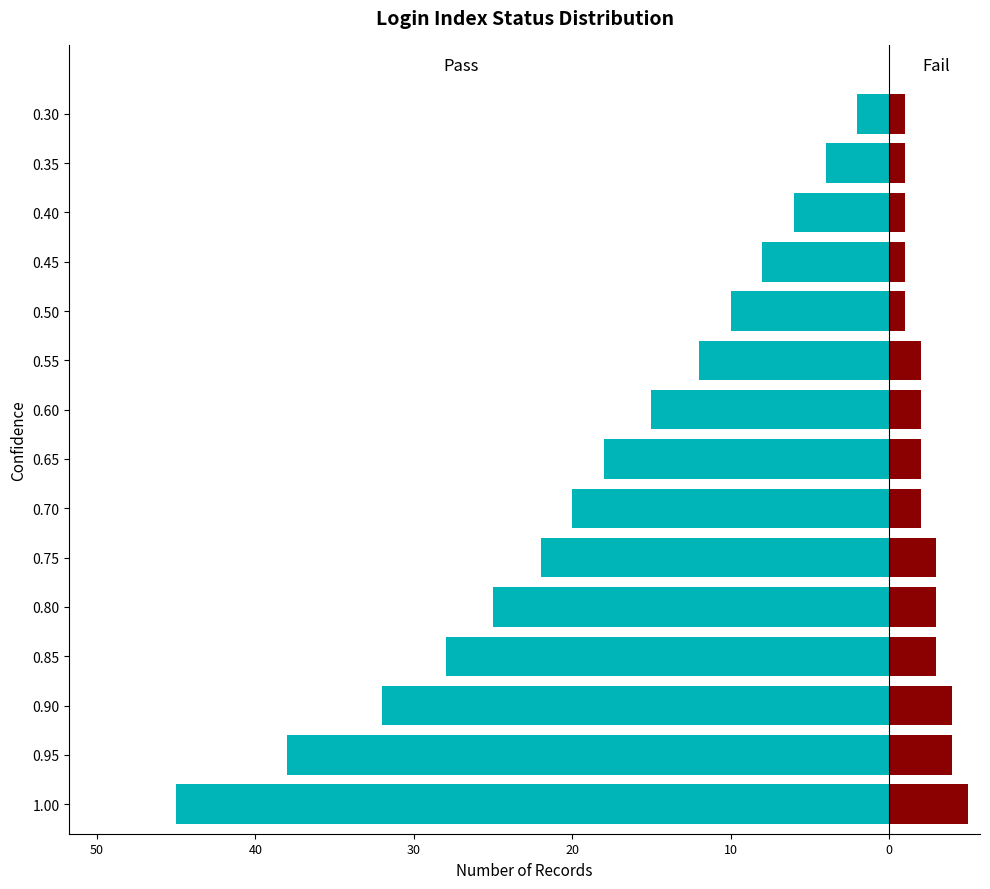

How many bars are there in each group?

2